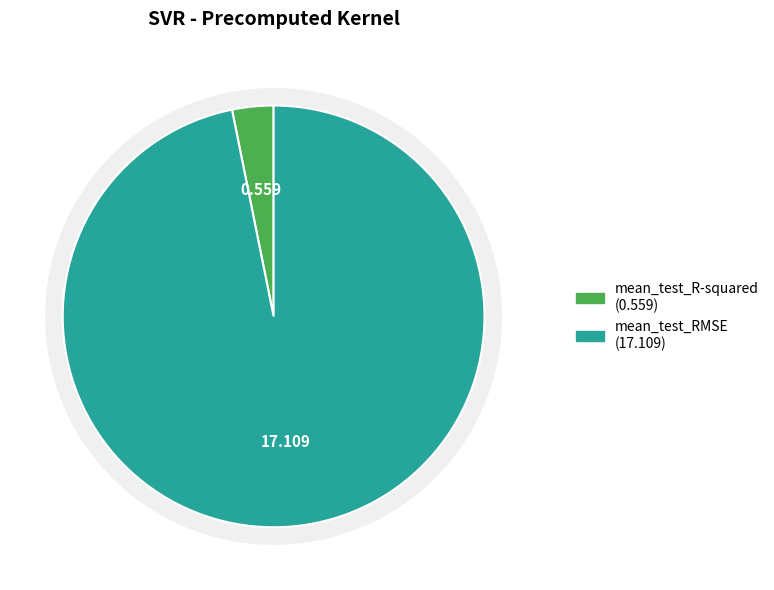

Is it true that mean_test_RMSE is 97% of the pie?

True